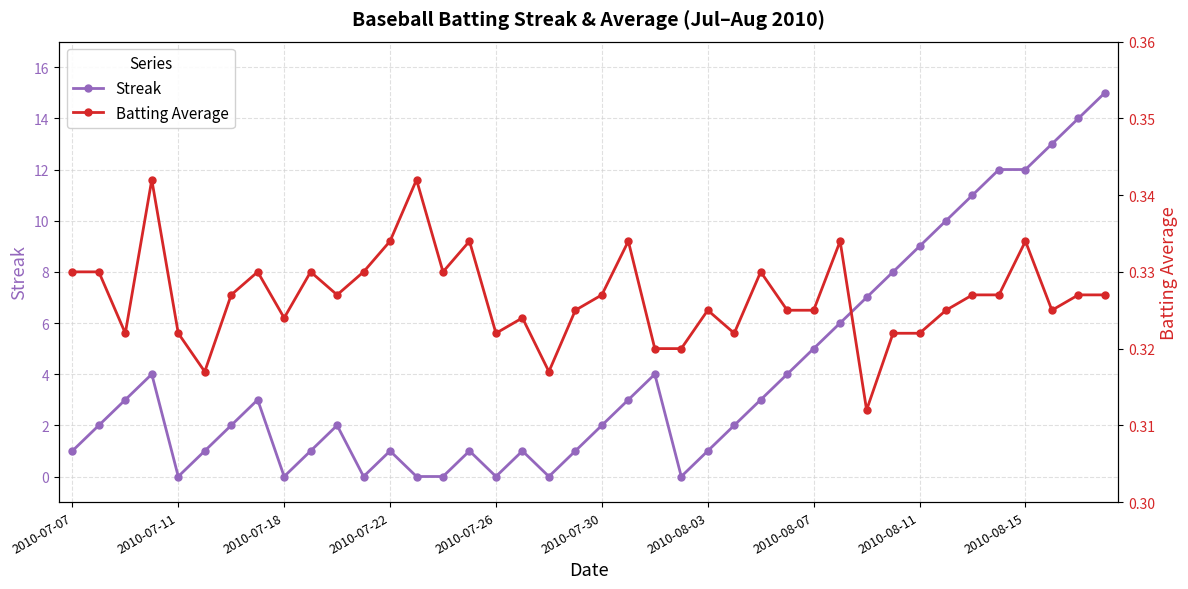

The value of Streak at 2010-08-03 is 1. True or false?

True